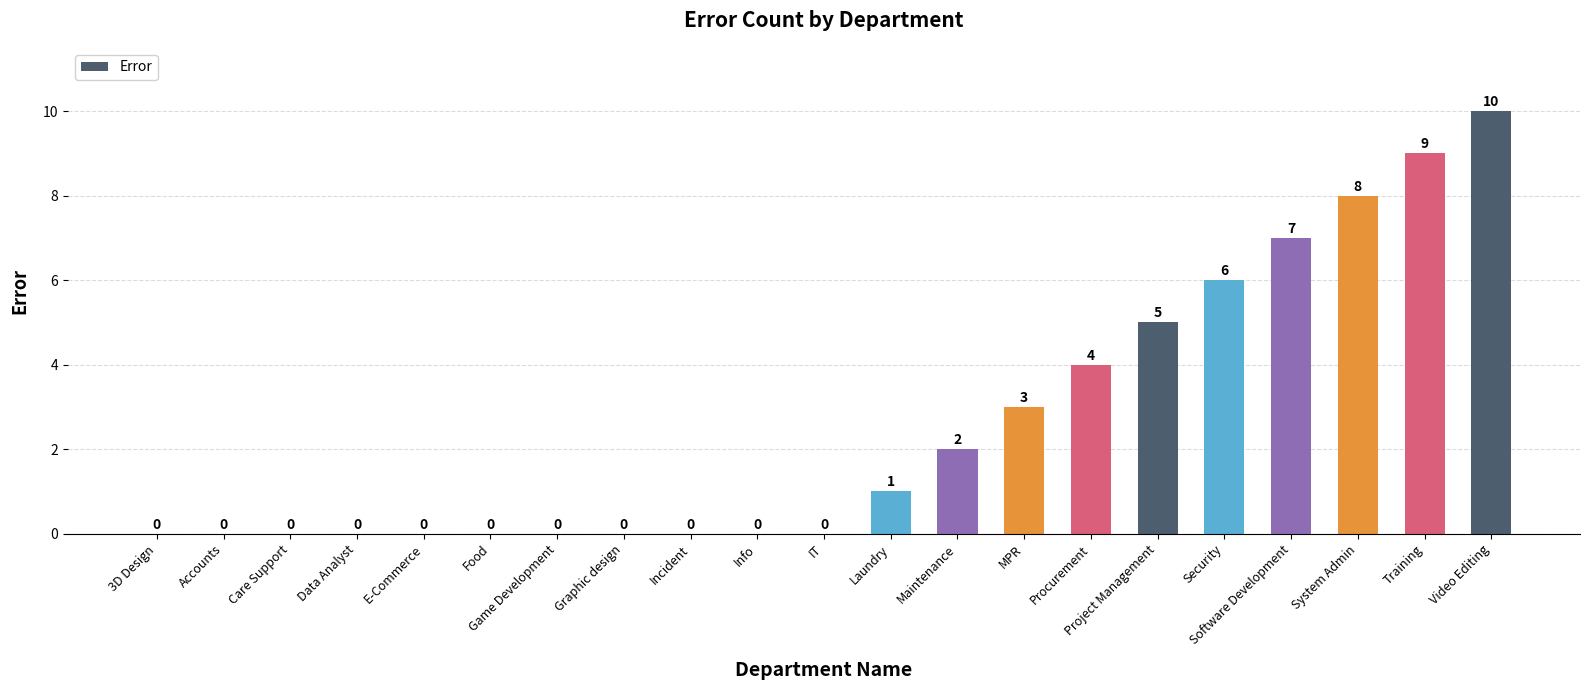

What is the average value?

3